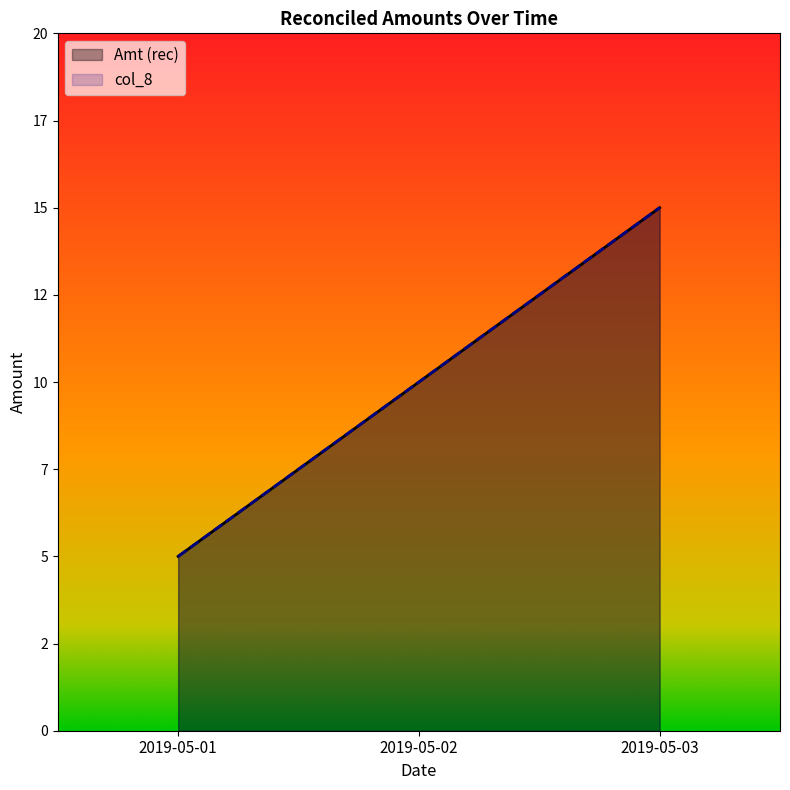

How many lines are shown in the chart?

2